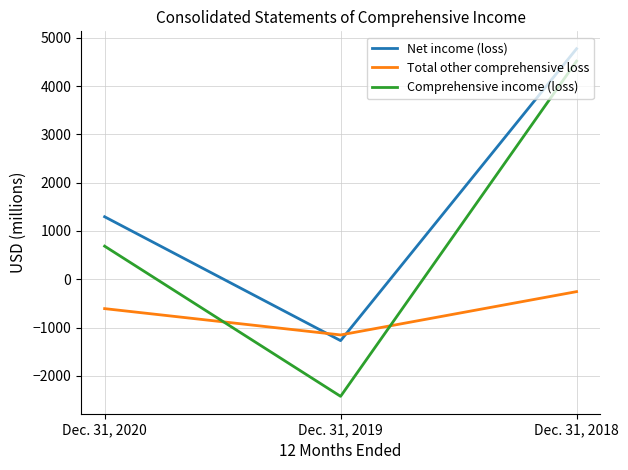

What are all the series names shown in the legend?

Net income (loss), Total other comprehensive loss, Comprehensive income (loss)